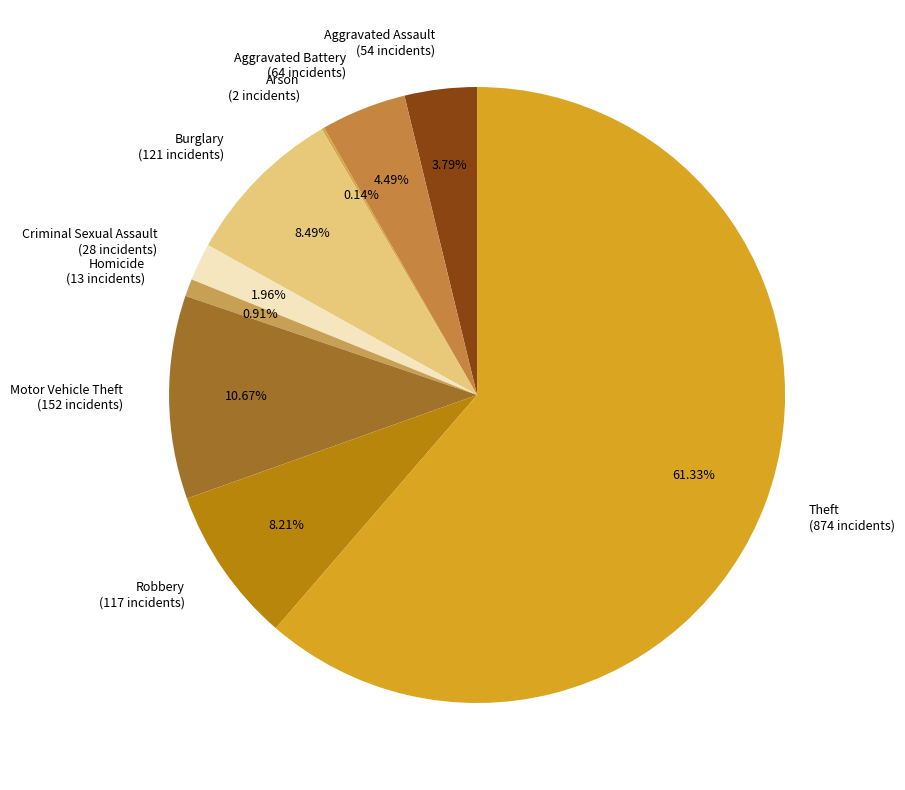

To the nearest percent, what portion does Homicide represent?

1%